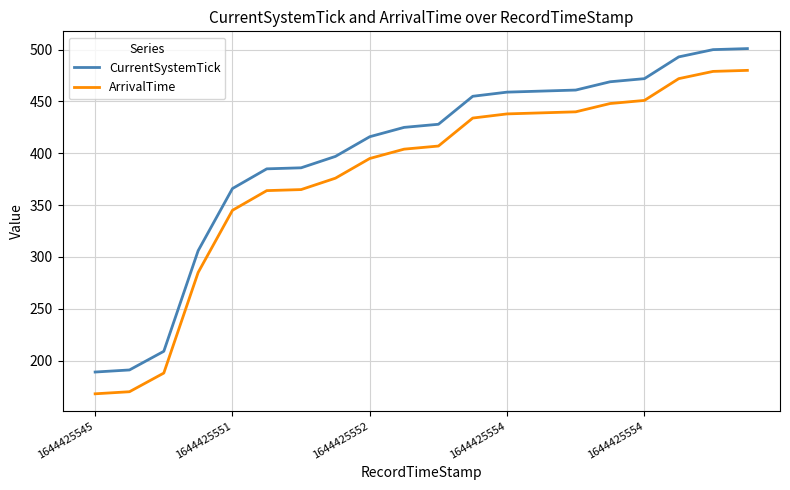

True or false: CurrentSystemTick and ArrivalTime cross at least once.

False